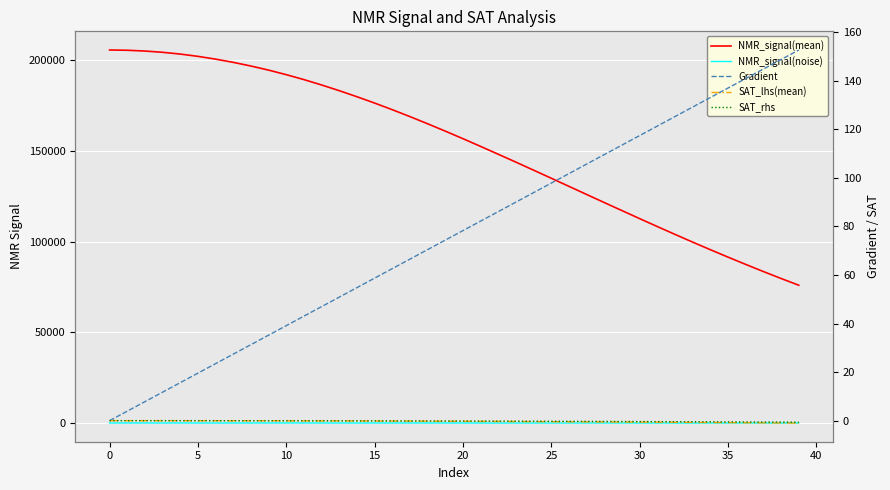

After their last crossing, which series has the higher values: SAT_lhs(mean) or NMR_signal(noise)?

NMR_signal(noise)